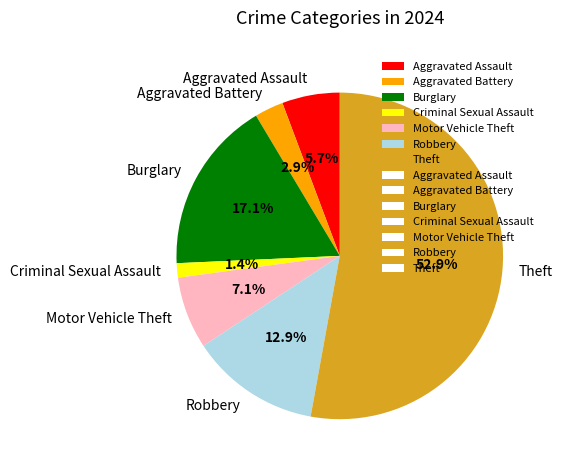

What percentage is the Burglary slice, to the nearest percent?

17%